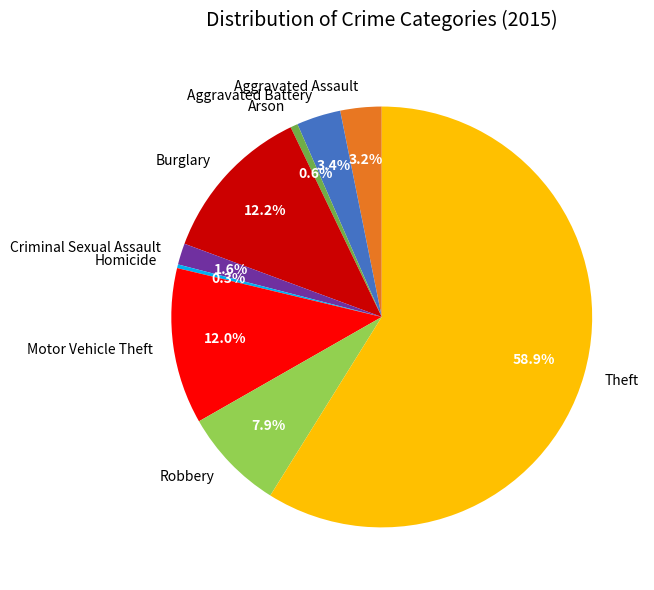

Count the number of slices in the pie.

9